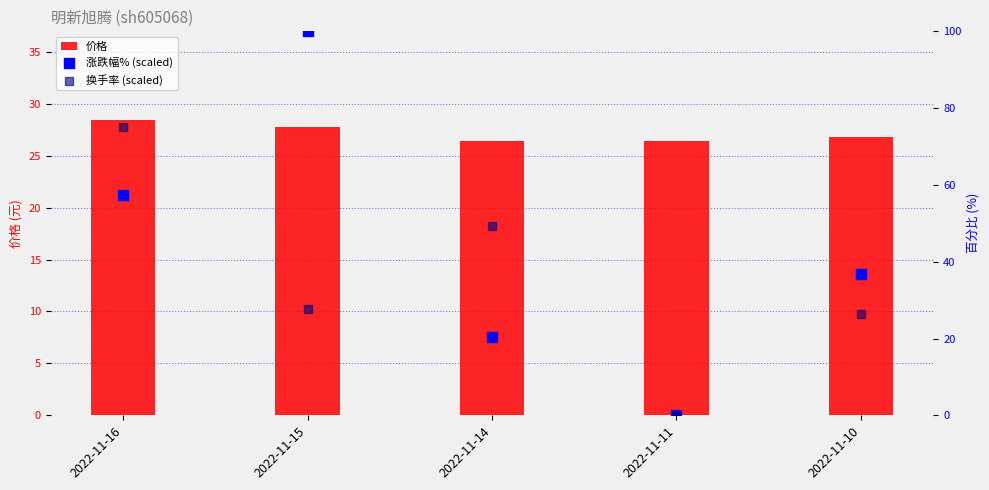

Is the value of 换手率 (scaled) at 2022-11-11 greater than the value of 涨跌幅% (scaled) at 2022-11-16?

No